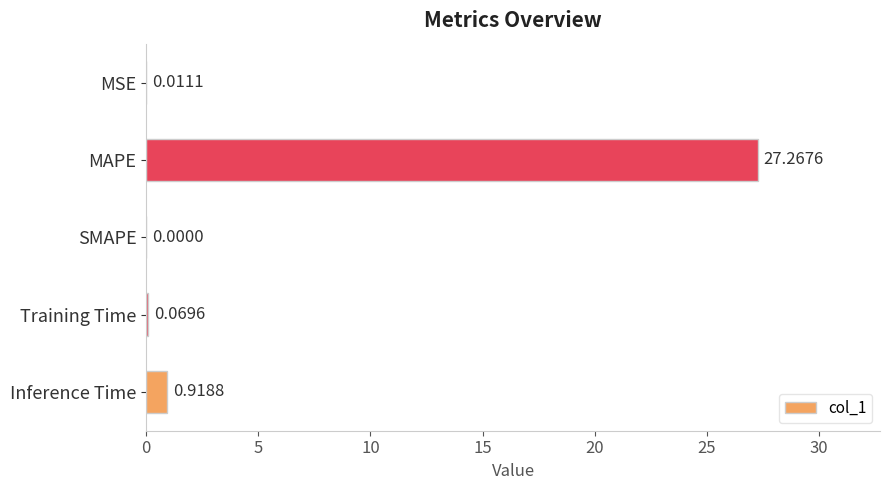

Where is the data nearest to the value 13?

Inference Time